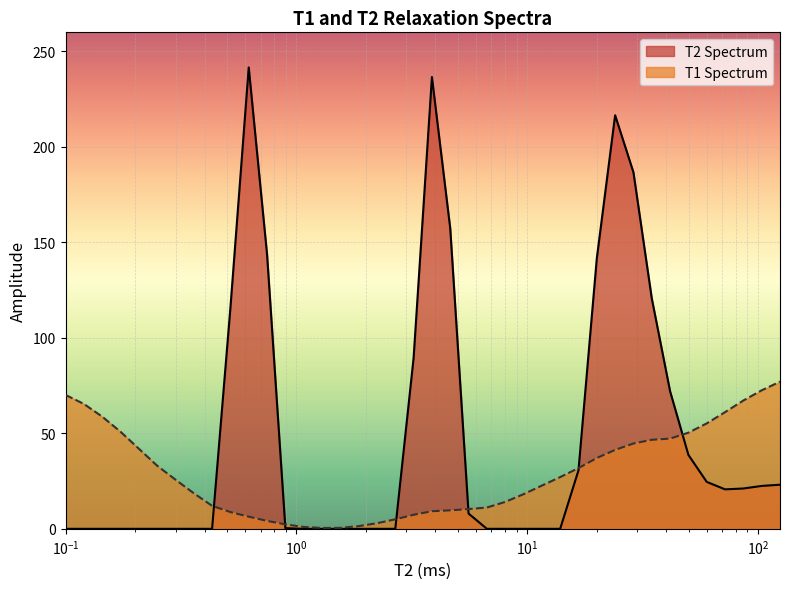

What is the difference between the maximum and minimum values in the T1 Spectrum series?

76.6